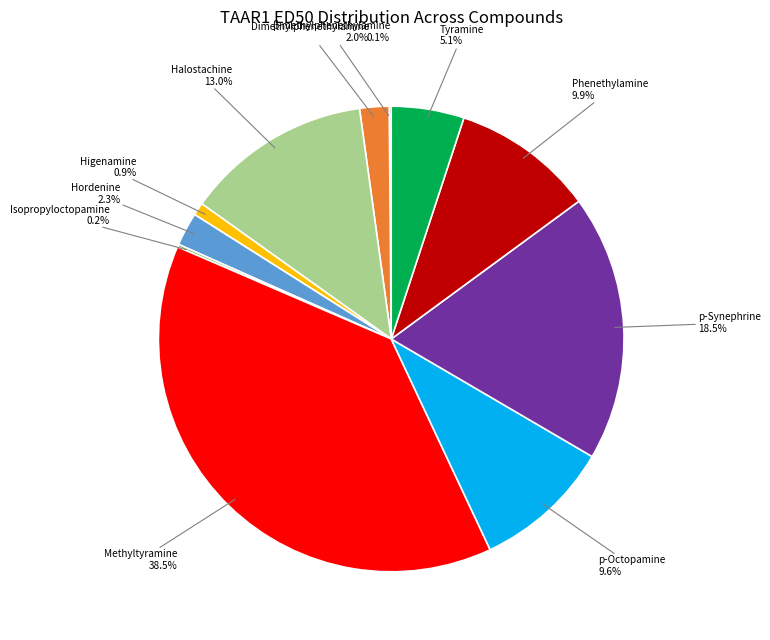

Does any single category account for the majority?

No